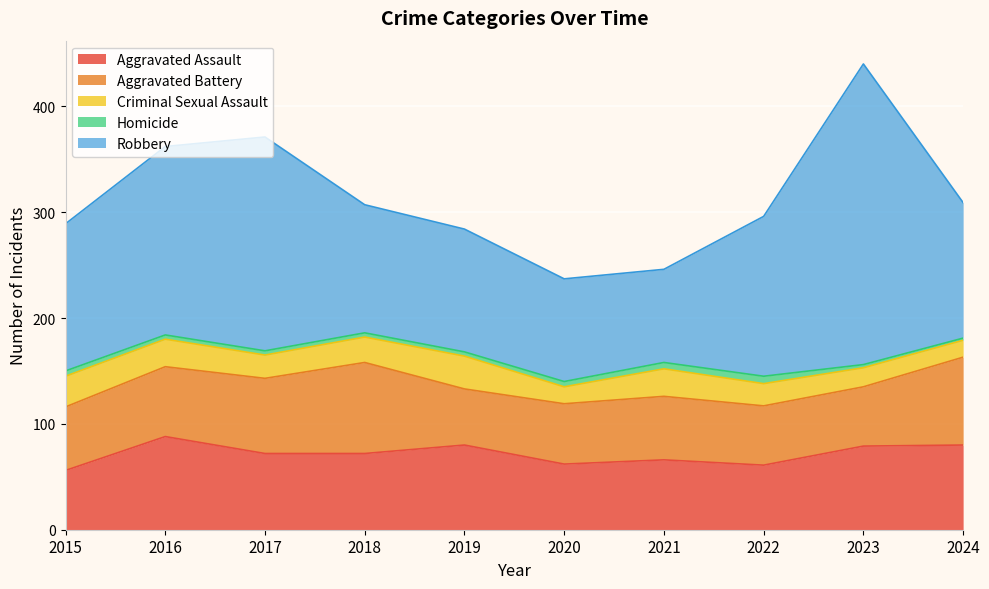

Which series has the widest spread of values?

Robbery